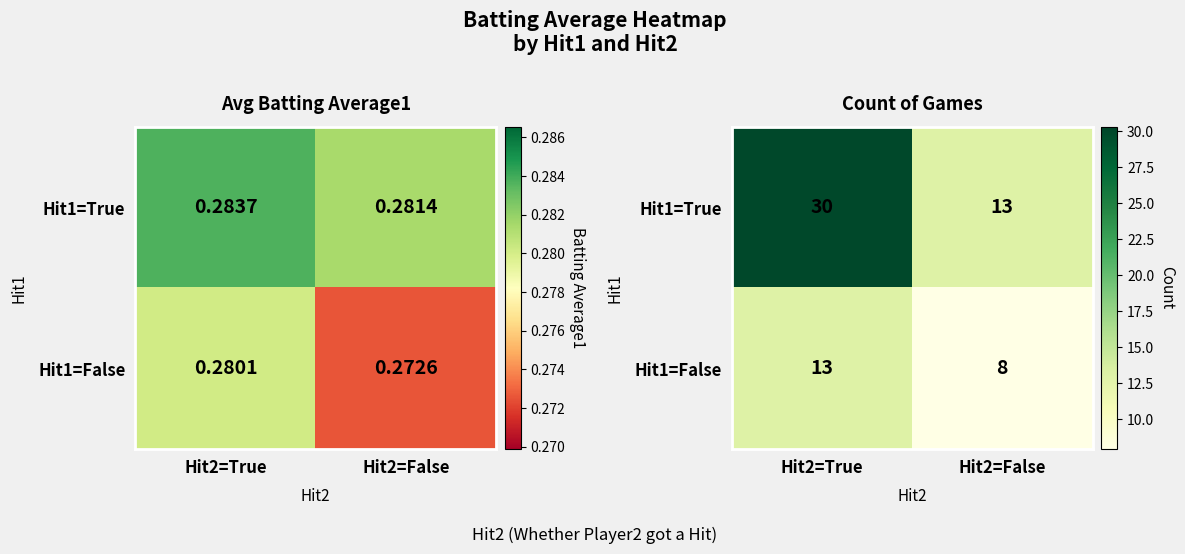

Is it true that Hit1=False equals 8 at Hit2=False?

True